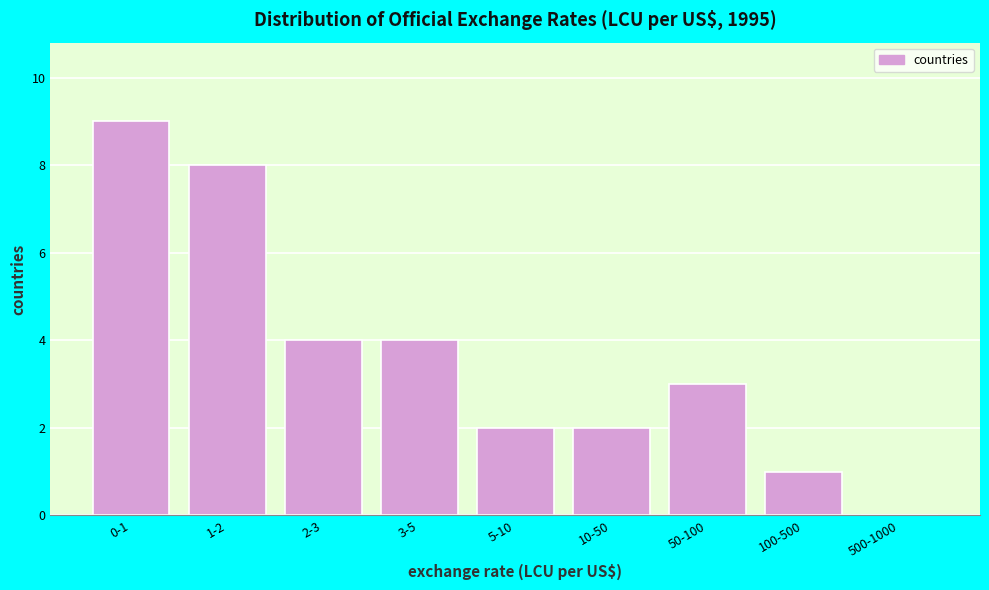

Reading left to right, transcribe all the data shown in this chart.

0-1=9	1-2=8	2-3=4	3-5=4	5-10=2	10-50=2	50-100=3	100-500=1	500-1000=0